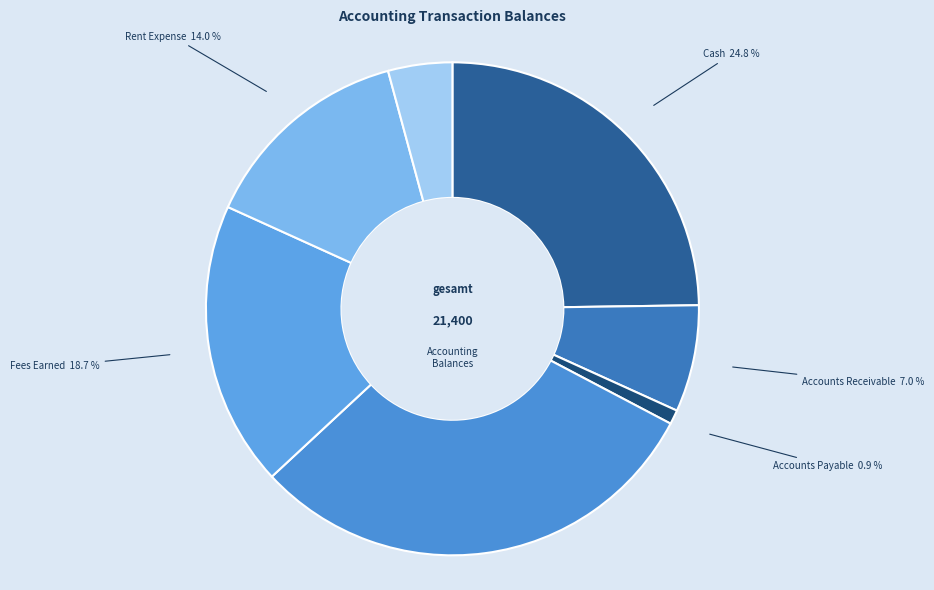

Which has a higher value, Accounts Payable or Rent Expense?

Rent Expense